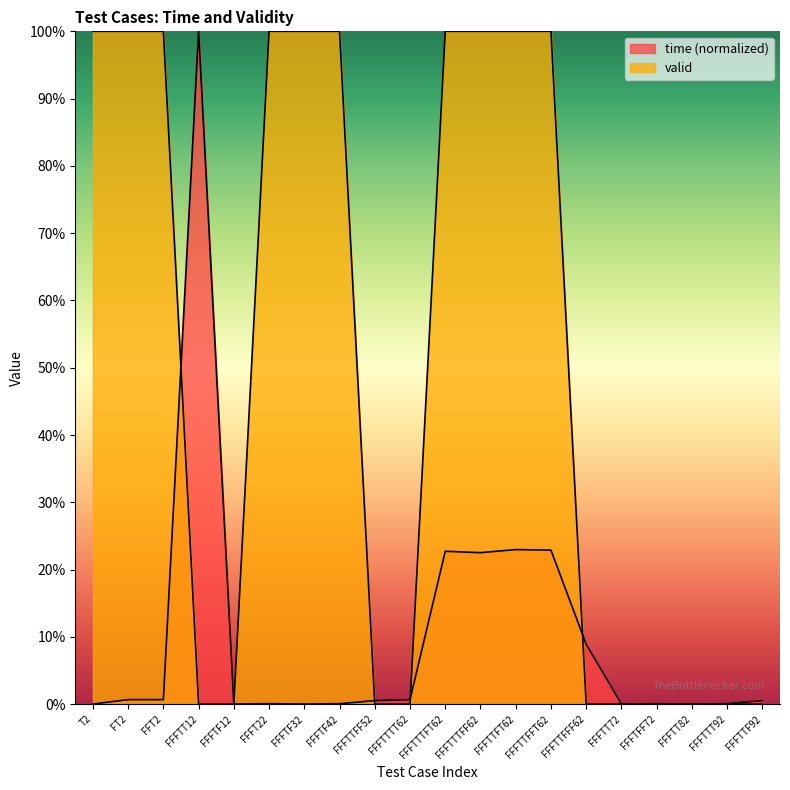

Reading left to right, list all the values displayed in this chart.

time: T2=0.0	FT2=0.0	FFT2=0.0	FFFTT12=1.0	FFFTF12=0.0	FFFT22=0.0	FFFTF32=0.0	FFFTF42=0.0	FFFTTFF52=0.0	FFFTTTT62=0.0	FFFTTTFT62=0.2	FFFTTTFF62=0.2	FFFTTFT62=0.2	FFFTTFFT62=0.2	FFFTTFFF62=0.1	FFFTT72=0.0	FFFTFF72=0.0	FFFTT82=0.0	FFFTTT92=0.0	FFFTTF92=0.0
valid: T2=1.0	FT2=1.0	FFT2=1.0	FFFTT12=0.0	FFFTF12=0.0	FFFT22=1.0	FFFTF32=1.0	FFFTF42=1.0	FFFTTFF52=0.0	FFFTTTT62=0.0	FFFTTTFT62=1.0	FFFTTTFF62=1.0	FFFTTFT62=1.0	FFFTTFFT62=1.0	FFFTTFFF62=0.0	FFFTT72=0.0	FFFTFF72=0.0	FFFTT82=0.0	FFFTTT92=0.0	FFFTTF92=0.0